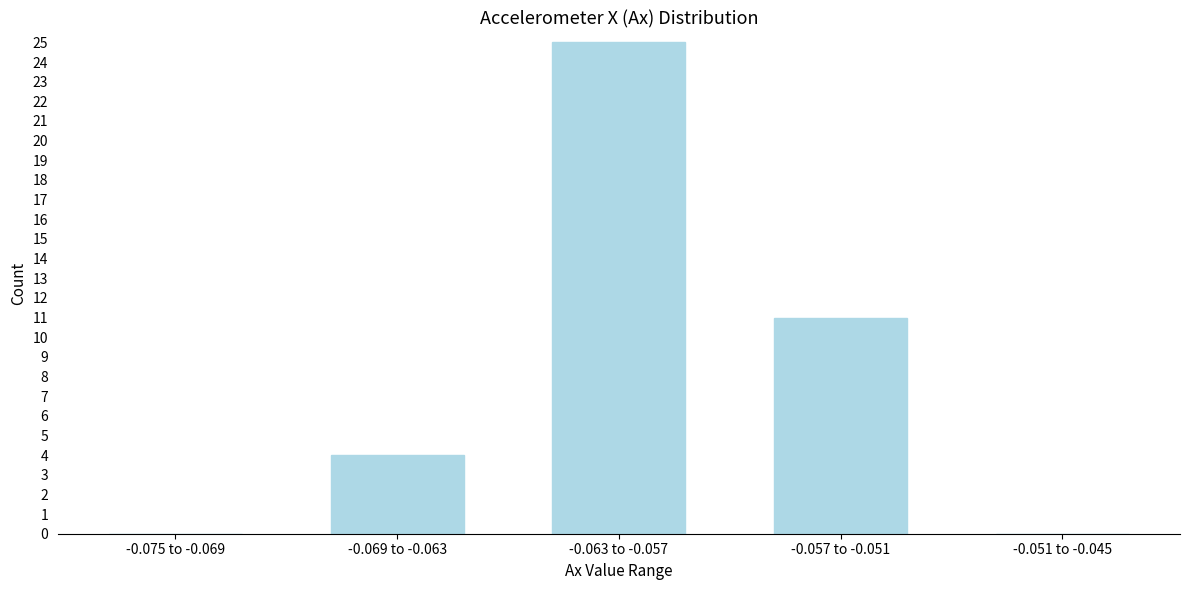

Reading left to right, transcribe all the data shown in this chart.

-0.075 to -0.069=0	-0.069 to -0.063=4	-0.063 to -0.057=25	-0.057 to -0.051=11	-0.051 to -0.045=0